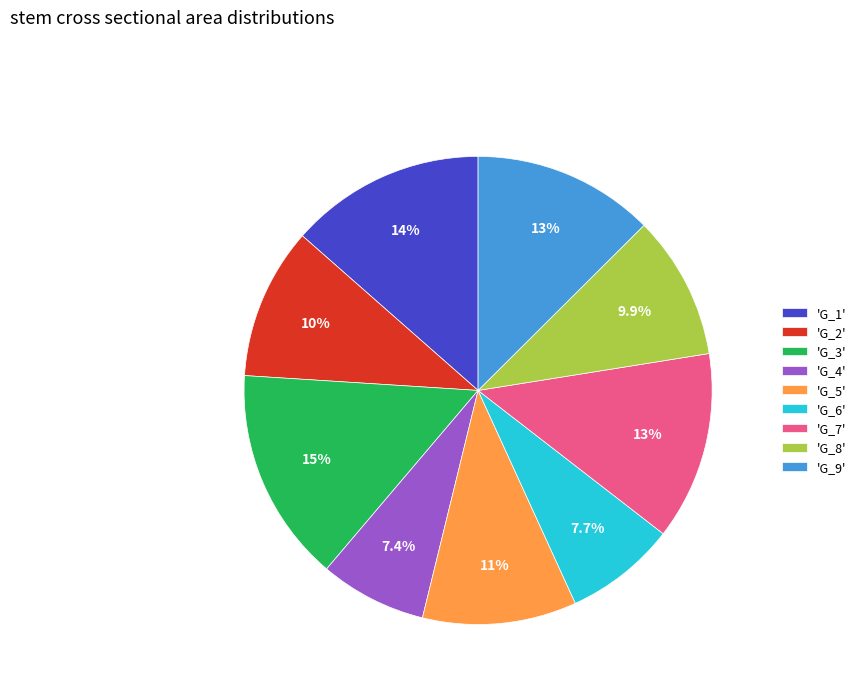

Combined, do 'G_5' and 'G_8' account for over 50%?

No